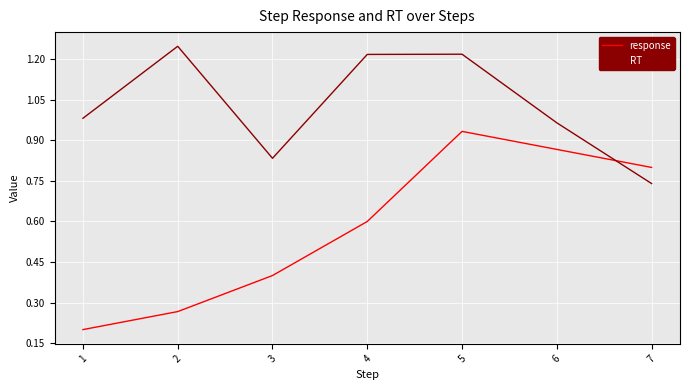

Rank the series at 1 from highest to lowest value.

RT, response